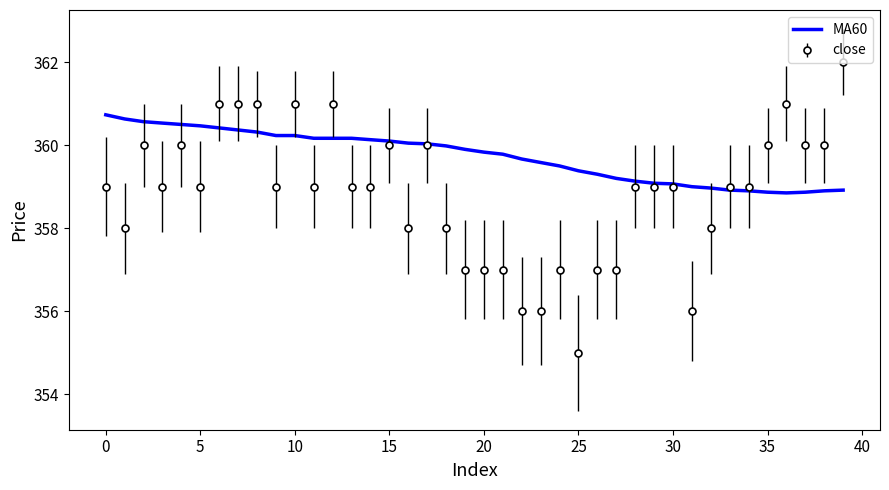

What is the smallest value displayed?

355.0